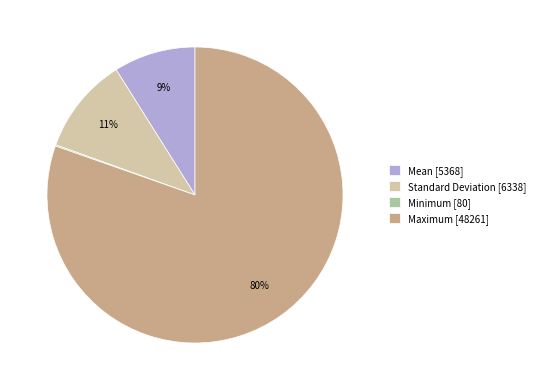

The Standard Deviation slice represents 11% of the pie. True or false?

True